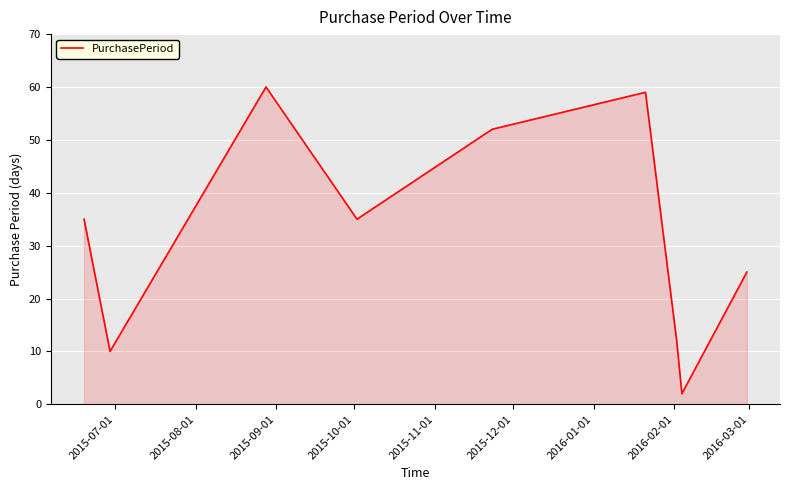

What is the greatest value displayed?

60